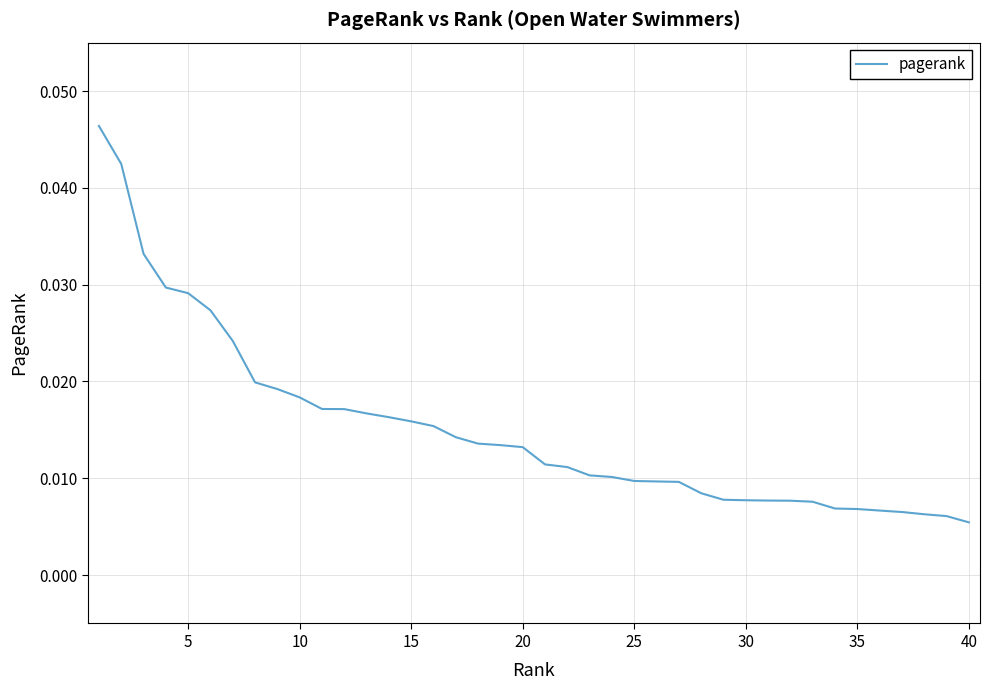

What is the sum of all values?

0.6